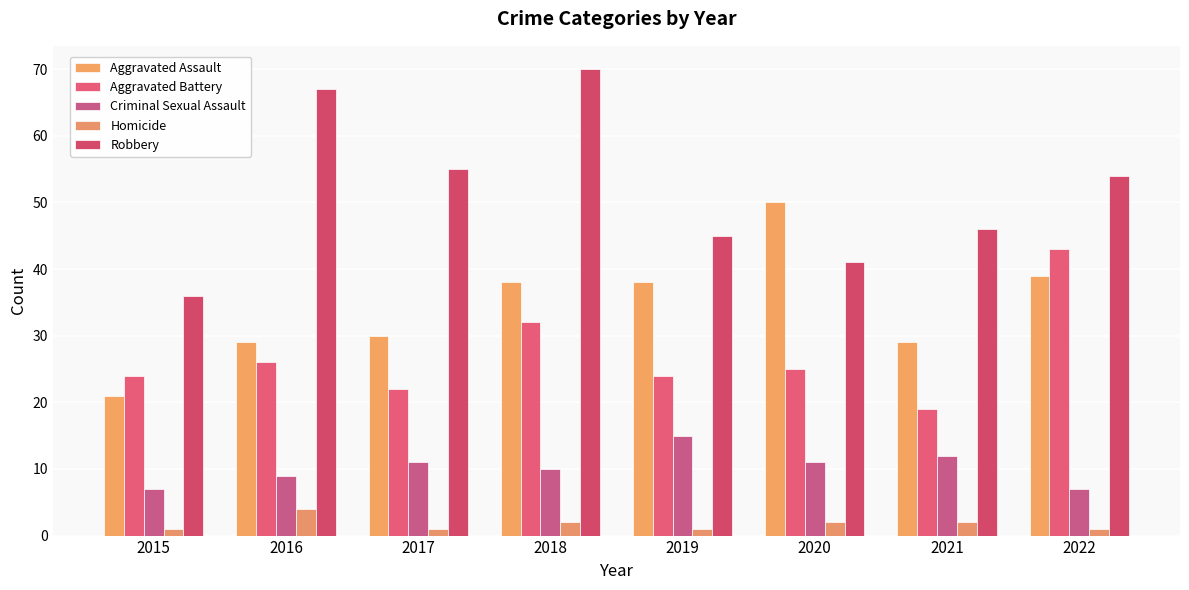

Does the chart contain stacked bars?

No